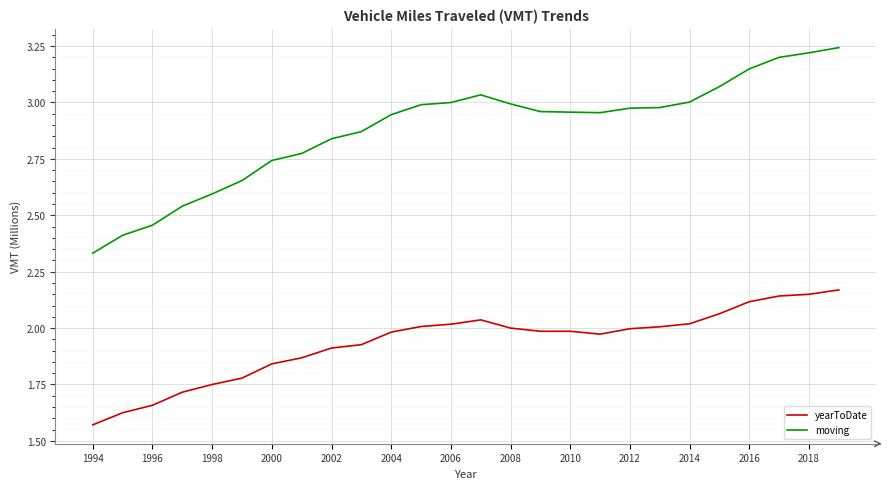

What are all the series names shown in the legend?

yearToDate, moving